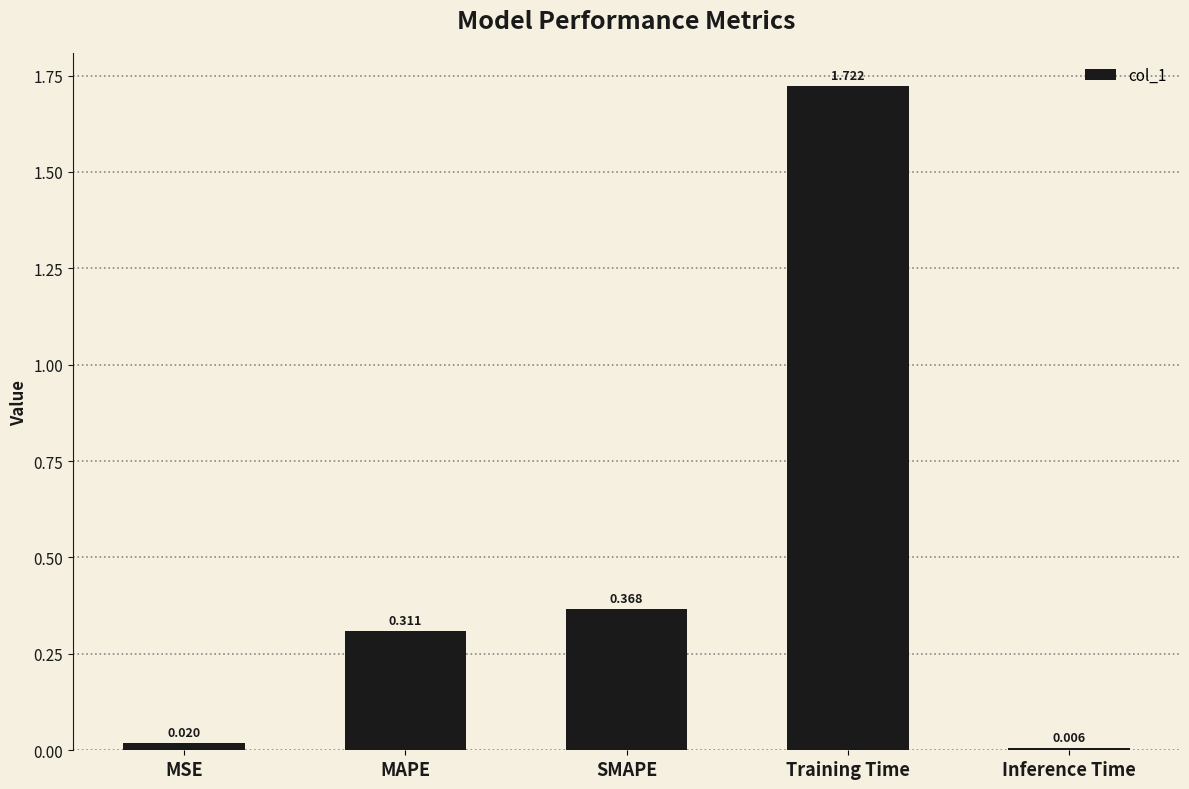

What is the label of the 2nd bar from the right?

Training Time